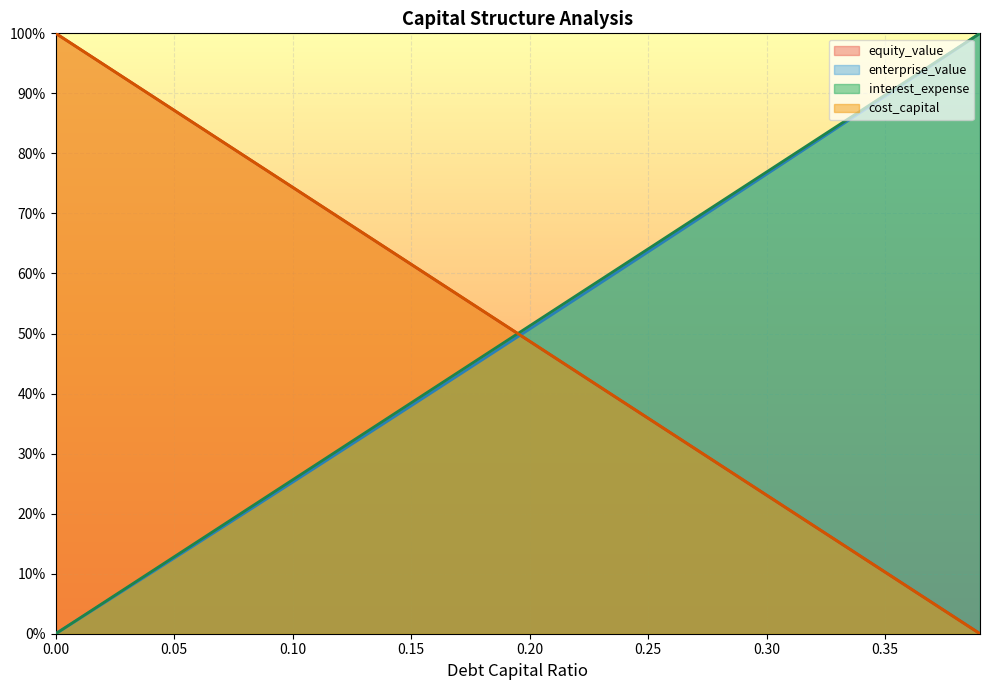

Rank the categories by debt_capital value from highest to lowest.

0.0, 0.01, 0.02, 0.03, 0.04, 0.05, 0.06, 0.07, 0.08, 0.09, 0.1, 0.11, 0.12, 0.13, 0.14, 0.15, 0.16, 0.17, 0.18, 0.19, 0.2, 0.21, 0.22, 0.23, 0.24, 0.25, 0.26, 0.27, 0.28, 0.29, 0.3, 0.31, 0.32, 0.33, 0.34, 0.35, 0.36, 0.37, 0.38, 0.39